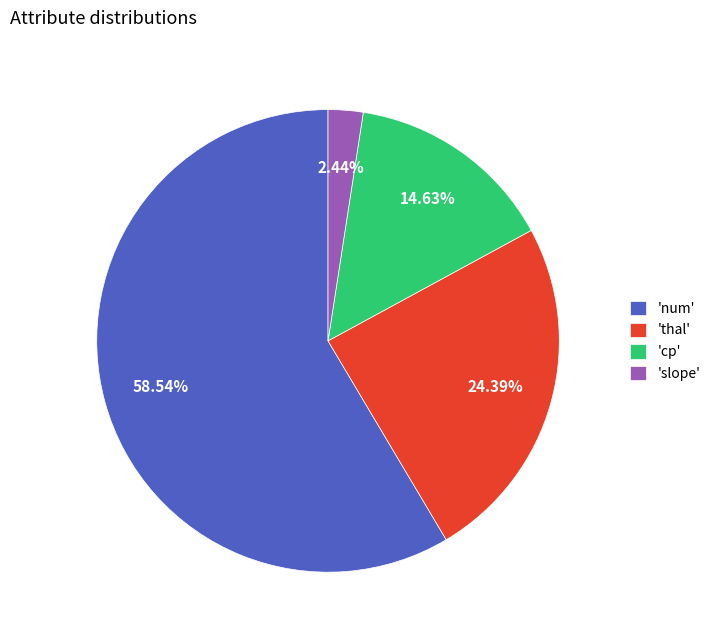

Do 'thal' and 'num' together represent more than half of the pie?

Yes